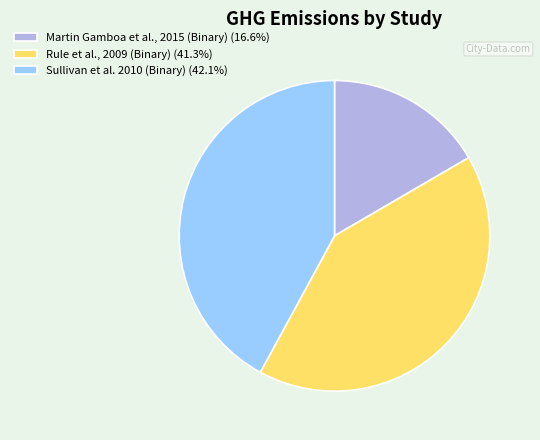

Rank the categories by value from lowest to highest.

Martin Gamboa et al., 2015 (Binary), Rule et al., 2009 (Binary), Sullivan et al. 2010 (Binary)